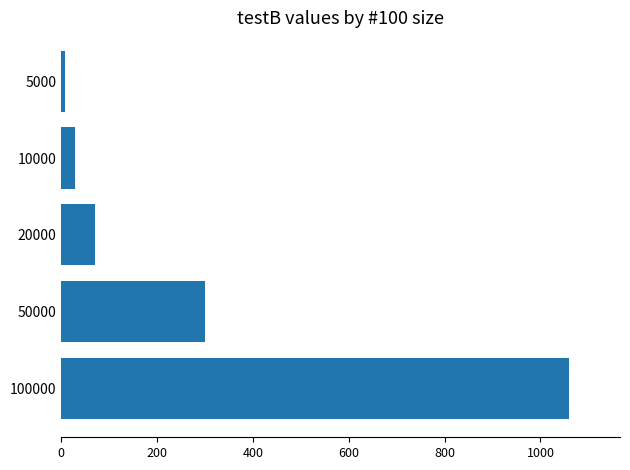

What is the maximum value shown in the chart?

1060.0